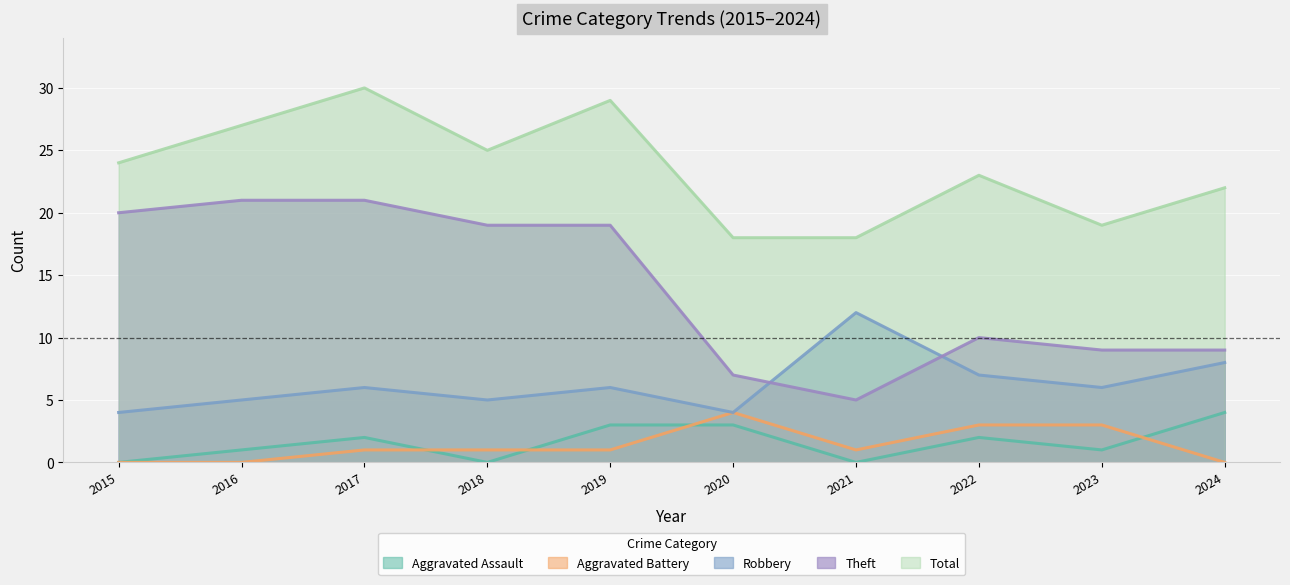

At which label is Aggravated Assault closest to 2?

2017